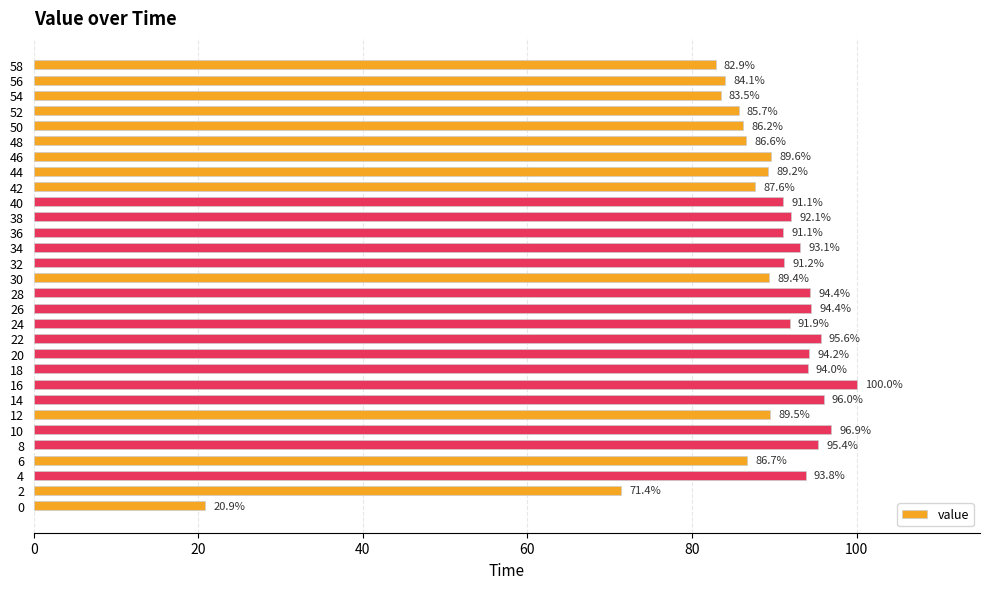

The value at 58 is 82.9. True or false?

True